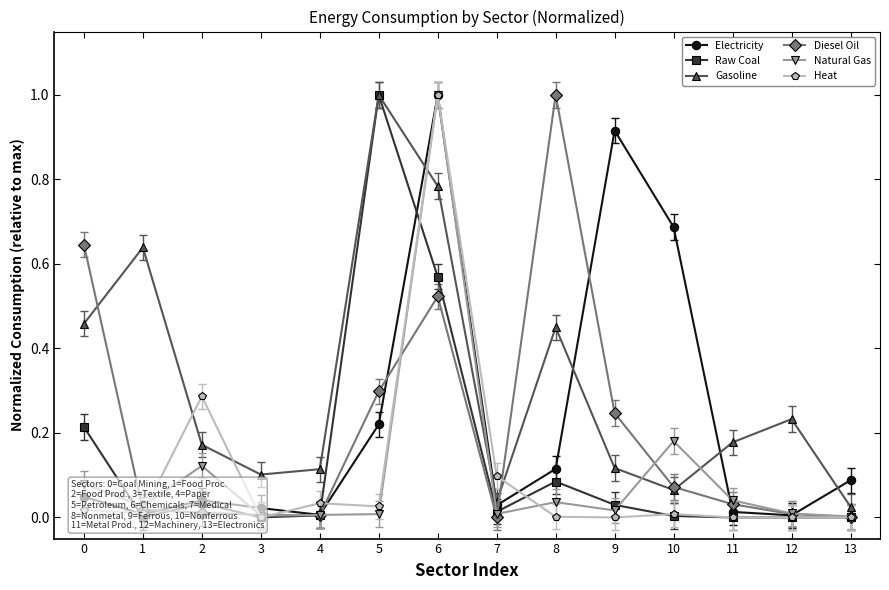

Reading left to right, list all the values displayed in this chart.

Electricity: 0=0.0	1=0.0	2=0.0	3=0.0	4=0.0	5=0.2	6=1.0	7=0.0	8=0.1	9=0.9	10=0.7	11=0.0	12=0.0	13=0.1
Raw Coal: 0=0.2	1=0.0	2=0.0	3=0.0	4=0.0	5=1.0	6=0.6	7=0.0	8=0.1	9=0.0	10=0.0	11=0.0	12=0.0	13=0.0
Gasoline: 0=0.5	1=0.6	2=0.2	3=0.1	4=0.1	5=1.0	6=0.8	7=0.0	8=0.4	9=0.1	10=0.1	11=0.2	12=0.2	13=0.0
Diesel Oil: 0=0.6	1=0.0	2=0.0	3=0.0	4=0.0	5=0.3	6=0.5	7=0.0	8=1.0	9=0.2	10=0.1	11=0.0	12=0.0	13=0.0
Natural Gas: 0=0.1	1=0.0	2=0.1	3=0.0	4=0.0	5=0.0	6=1.0	7=0.0	8=0.0	9=0.0	10=0.2	11=0.0	12=0.0	13=0.0
Heat: 0=0.0	1=0.0	2=0.3	3=0.0	4=0.0	5=0.0	6=1.0	7=0.1	8=0.0	9=0.0	10=0.0	11=0.0	12=0.0	13=0.0